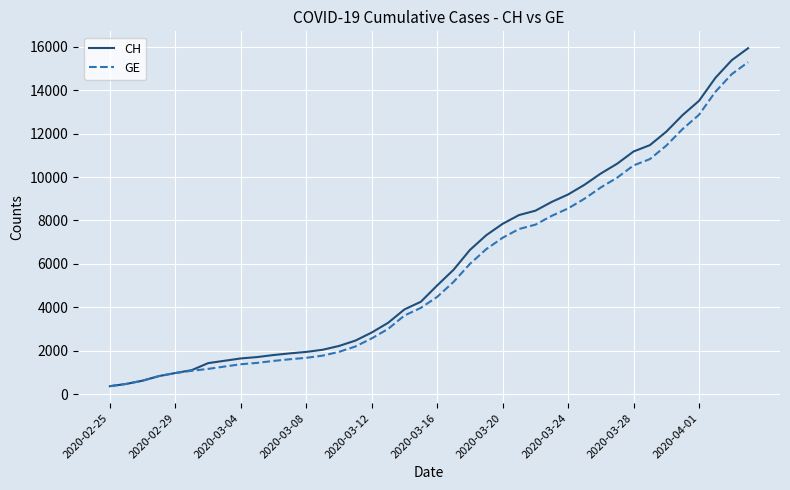

What is the smallest value displayed?

375